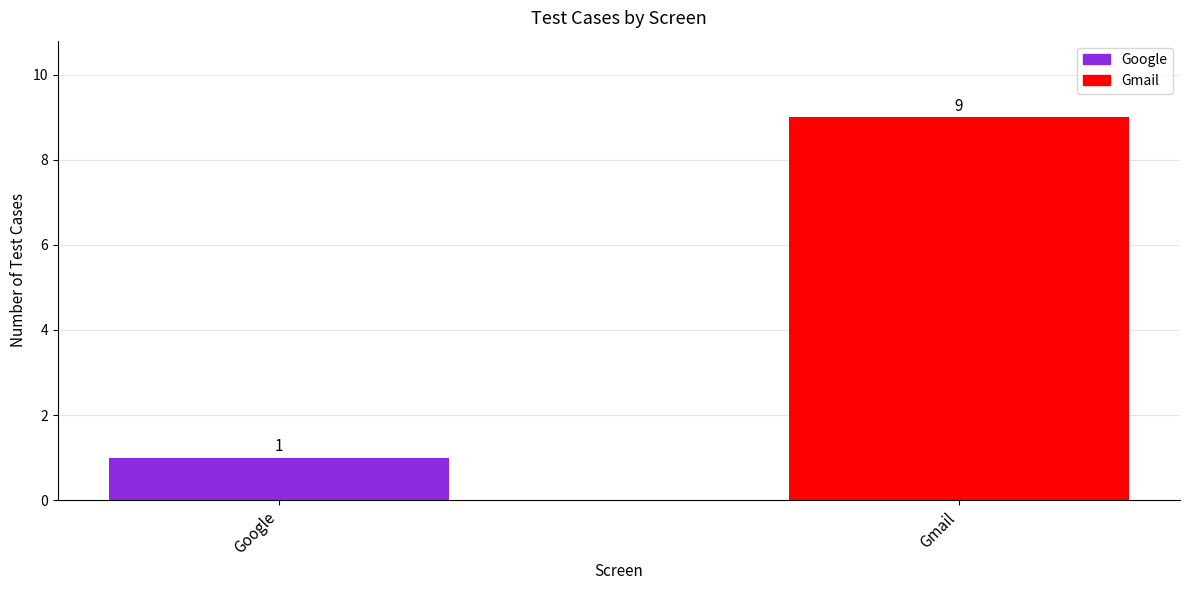

True or false: the data shows 1 at Google.

True